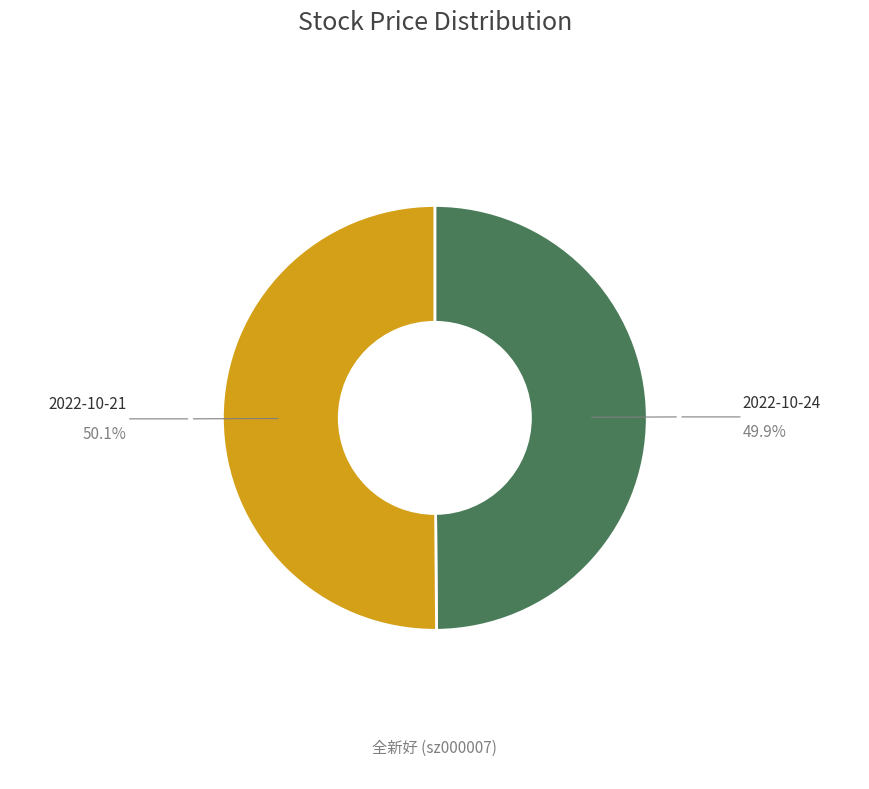

Count the number of slices in the pie.

2